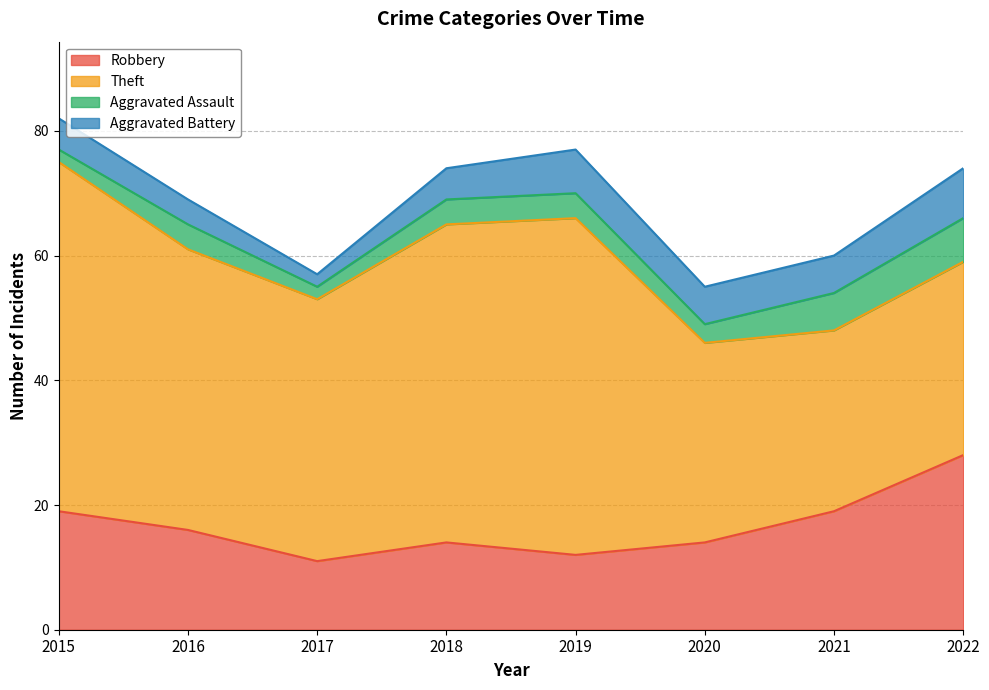

What is the difference between the maximum and minimum values in the Robbery series?

17